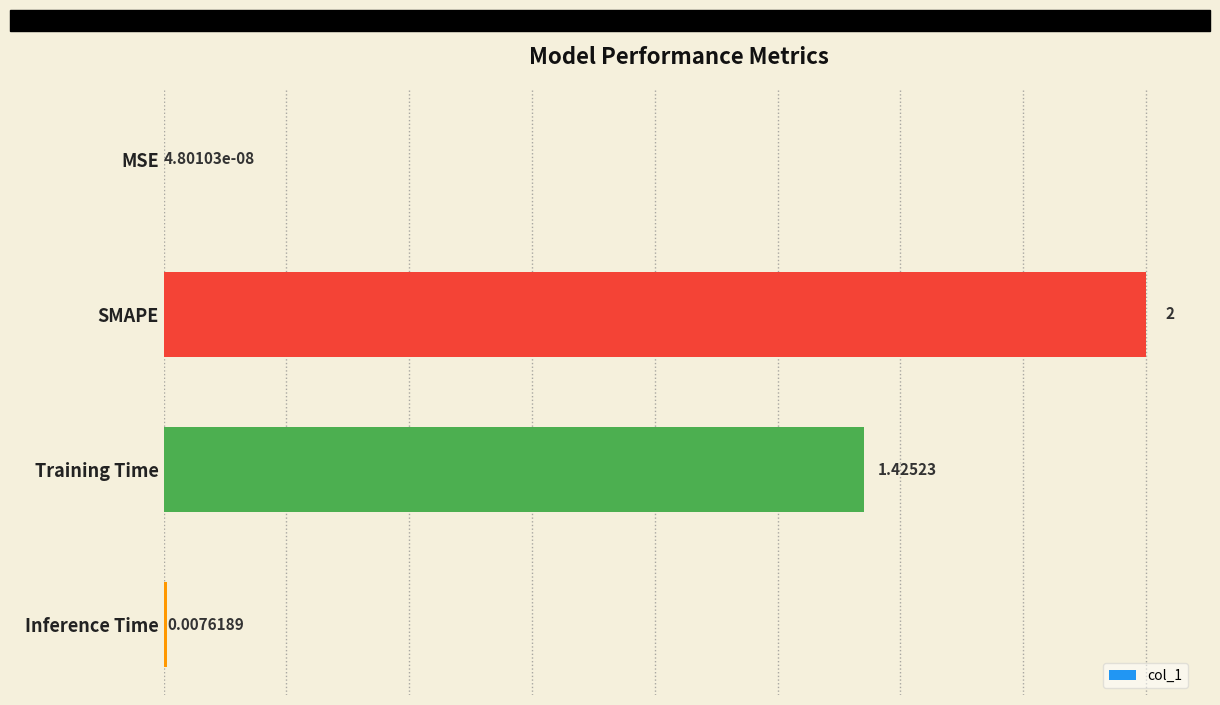

Which category has the highest value across all series?

SMAPE